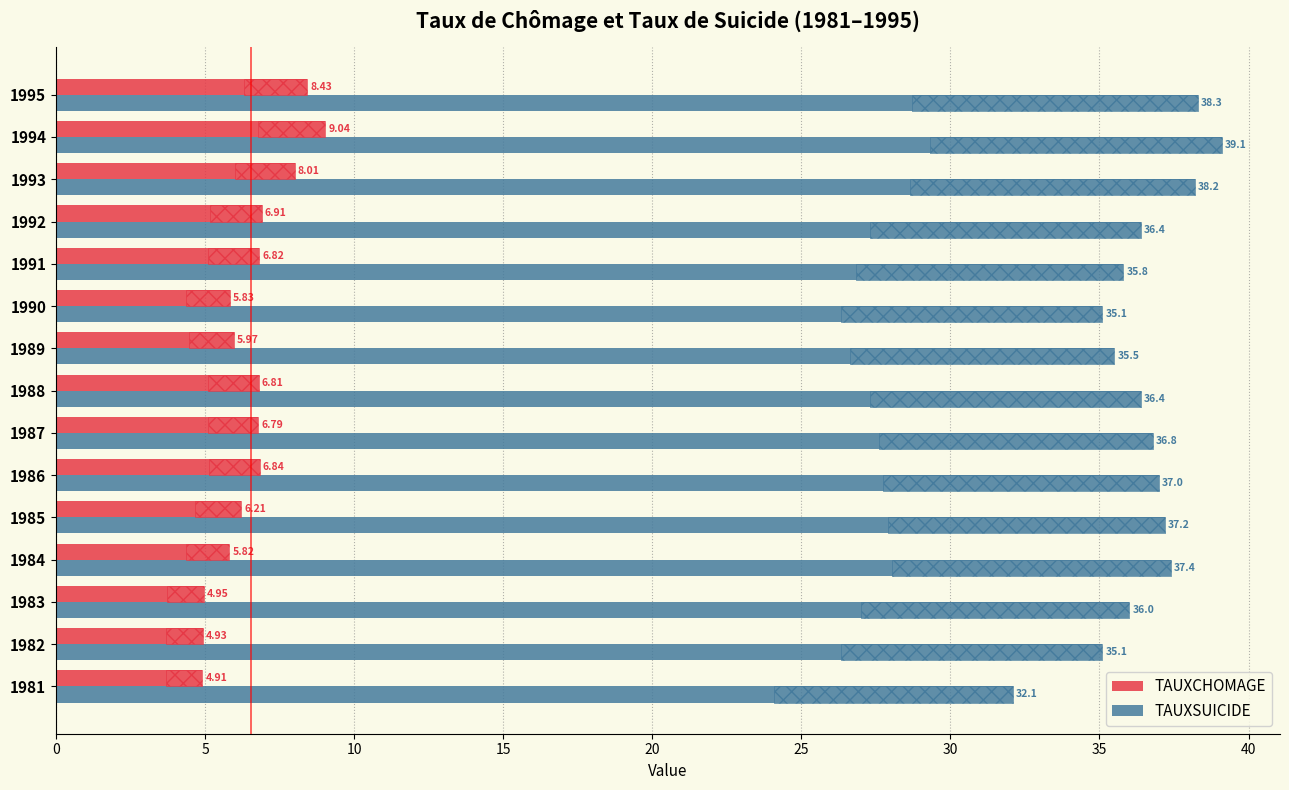

Rank the series by their maximum value, from highest to lowest.

TAUXSUICIDE, TAUXCHOMAGE